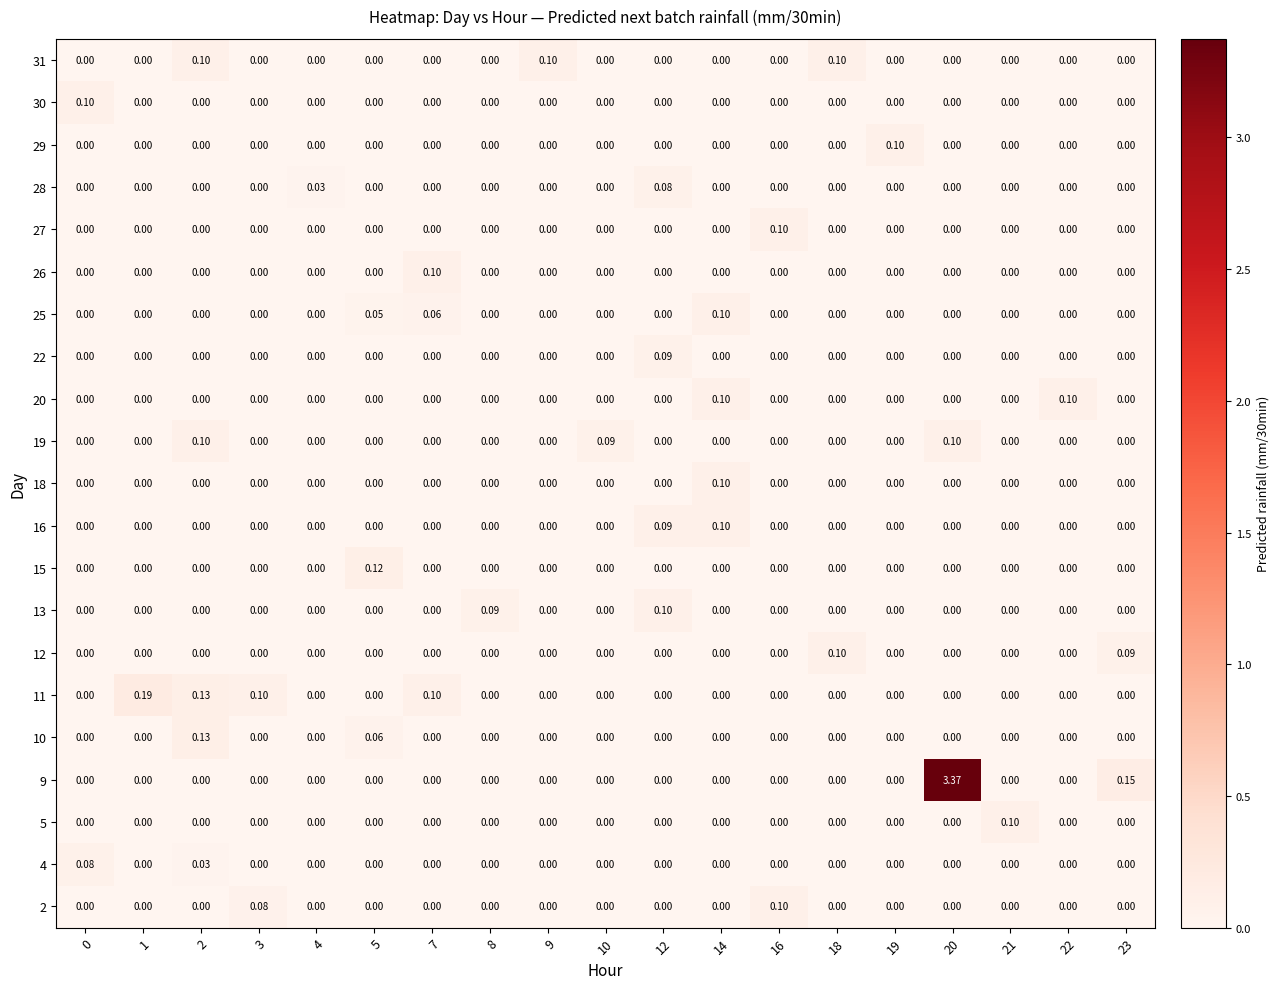

Is the value of 10 at 9 greater than the value of 16 at 14?

No